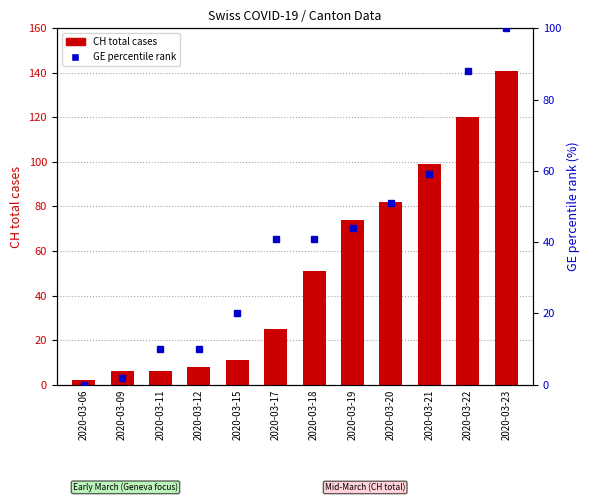

How many groups of bars are there?

12